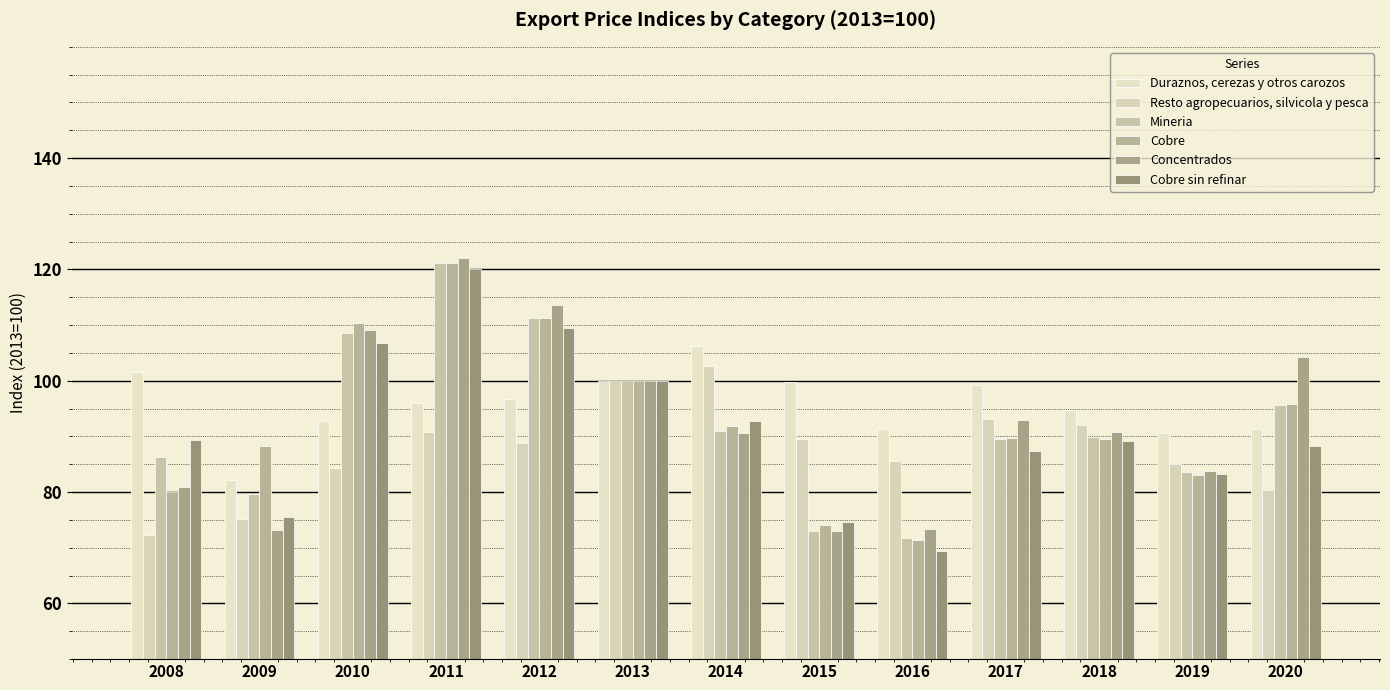

Reading left to right, extract all data points from this chart.

Duraznos, cerezas y otros carozos: 101.6	82.1	92.8	96.0	96.8	100.0	106.3	99.8	91.4	99.3	94.8	90.7	91.4
Resto agropecuarios, silvicola y pesca: 72.3	75.2	84.4	90.8	88.9	100.0	102.7	89.5	85.6	93.2	92.1	85.0	80.3
Mineria: 86.3	79.7	108.6	121.2	111.2	100.0	91.0	73.1	71.7	89.5	89.9	83.6	95.6
Cobre: 80.1	88.2	110.3	121.2	111.3	100.0	91.9	74.1	71.4	89.8	89.5	83.0	95.9
Concentrados: 81.0	73.2	109.2	122.1	113.7	100.0	90.7	73.1	73.4	93.0	90.8	83.8	104.2
Cobre sin refinar: 89.3	75.6	106.8	120.1	109.4	100.0	92.8	74.7	69.5	87.4	89.1	83.2	88.2